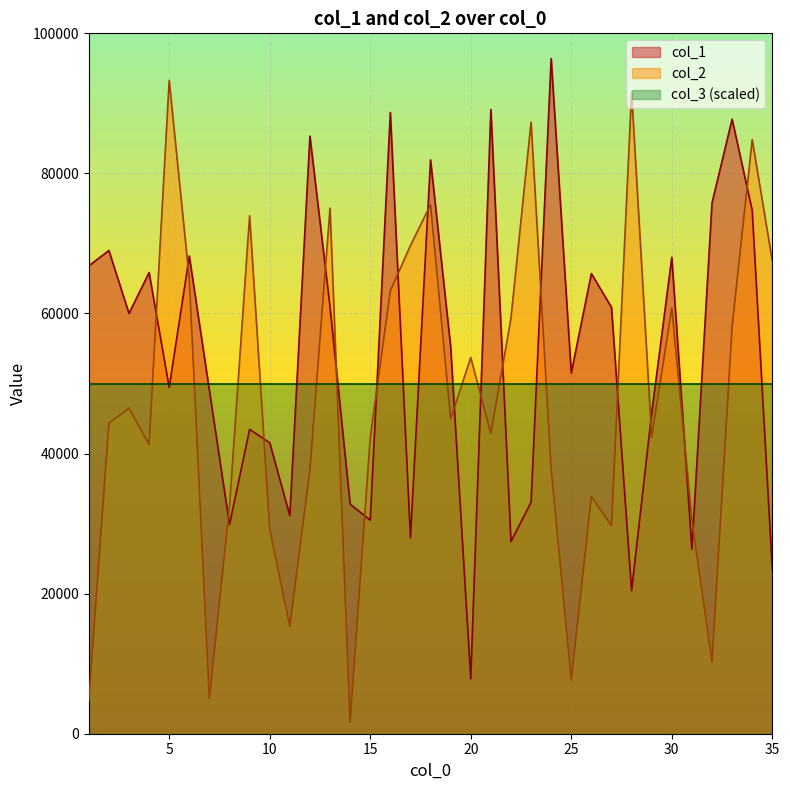

List the series in order of their peak value, lowest first.

col_3 (scaled), col_2, col_1